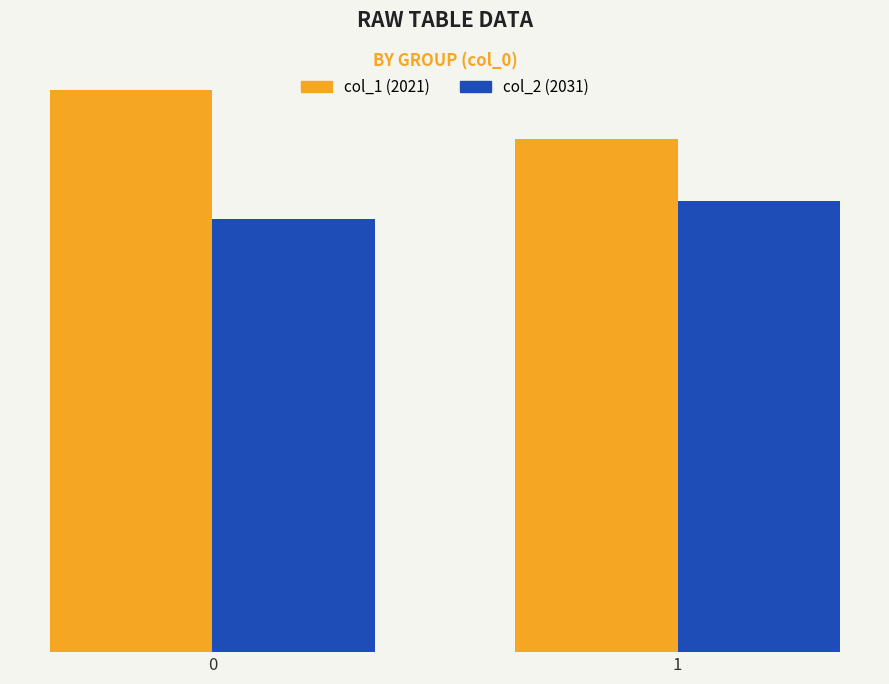

What is the difference between the col_1 (2021) values at 0 and 1?

12.9